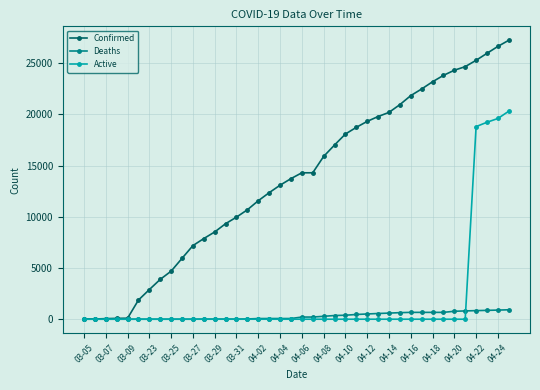

Rank the series by their maximum value, from lowest to highest.

Deaths, Active, Confirmed